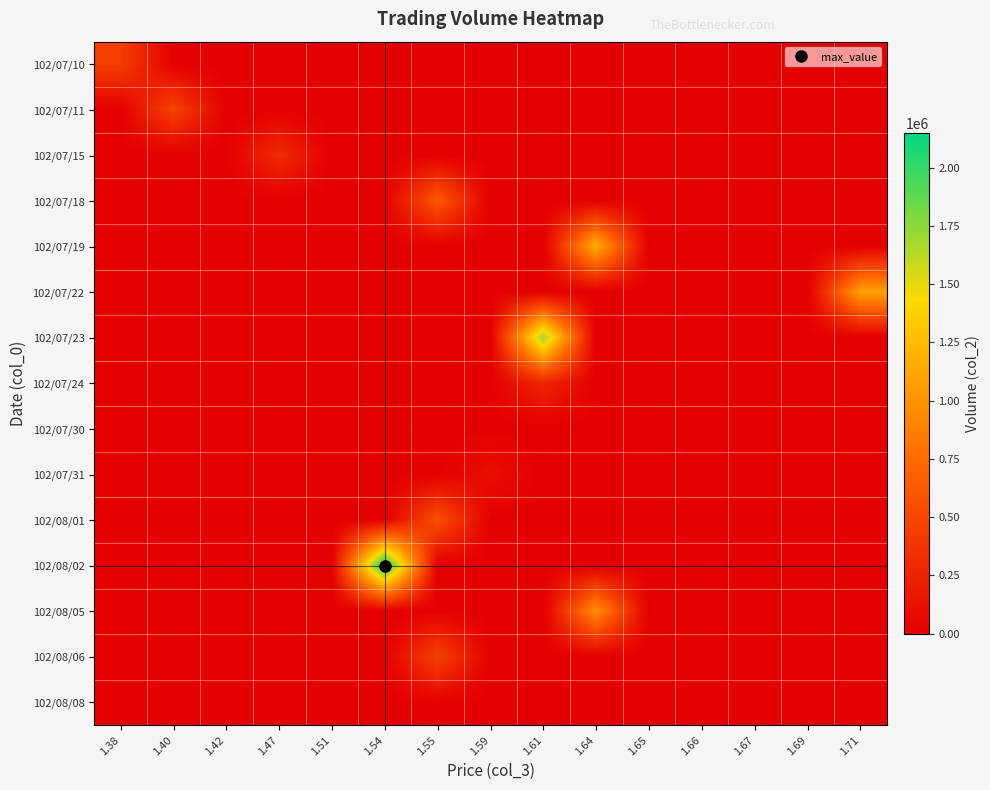

Count the number of data series in this chart.

15